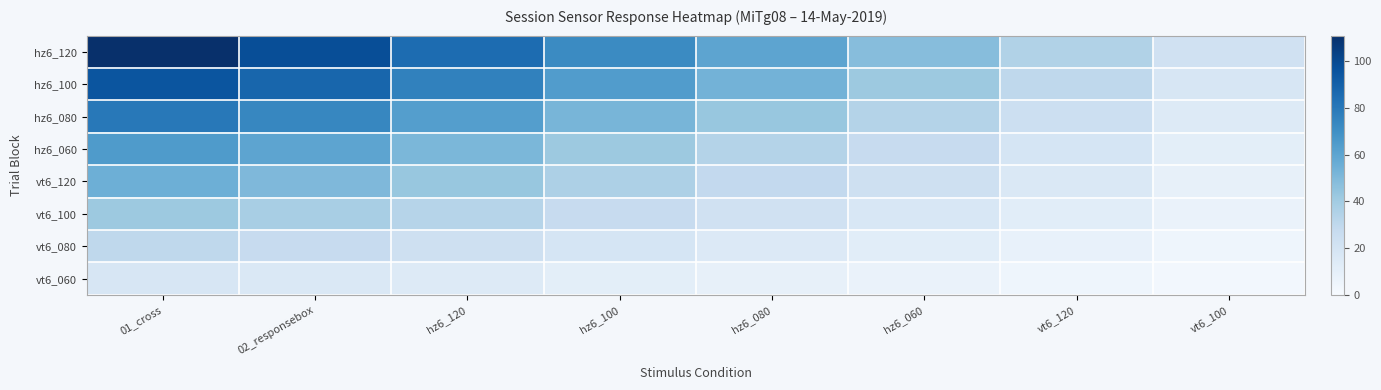

At which category does the chart reach its minimum across all series?

vt6_100